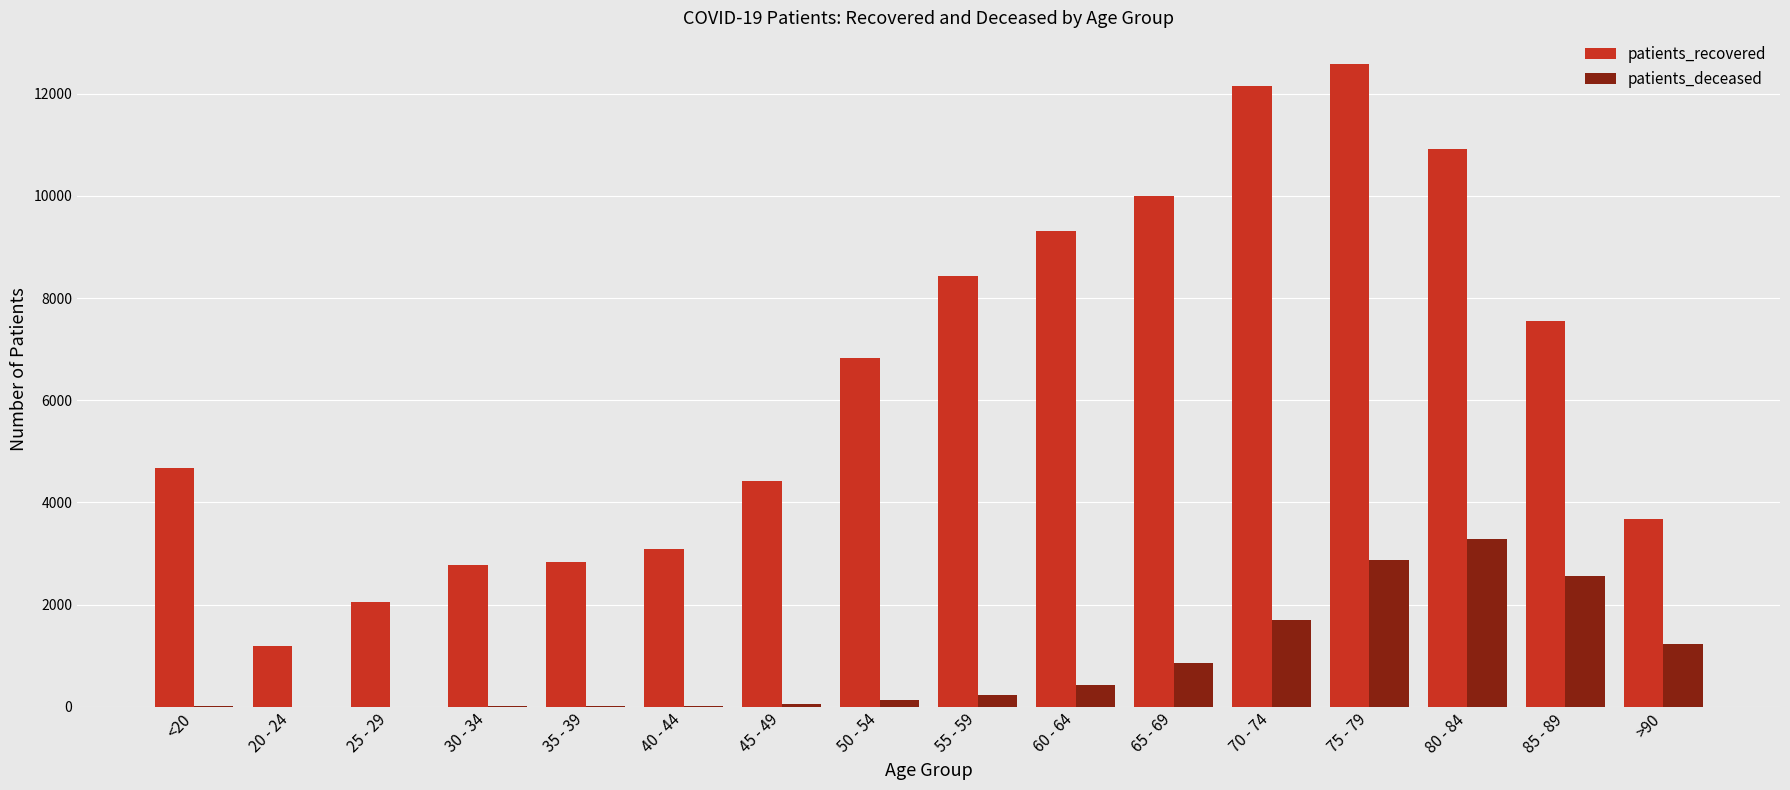

Which series changed the most between 20 - 24 and 35 - 39?

patients_recovered